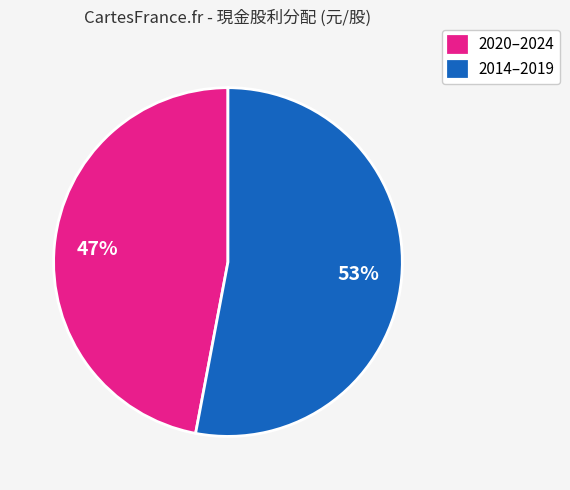

To the nearest percent, what is the average slice percentage?

50%